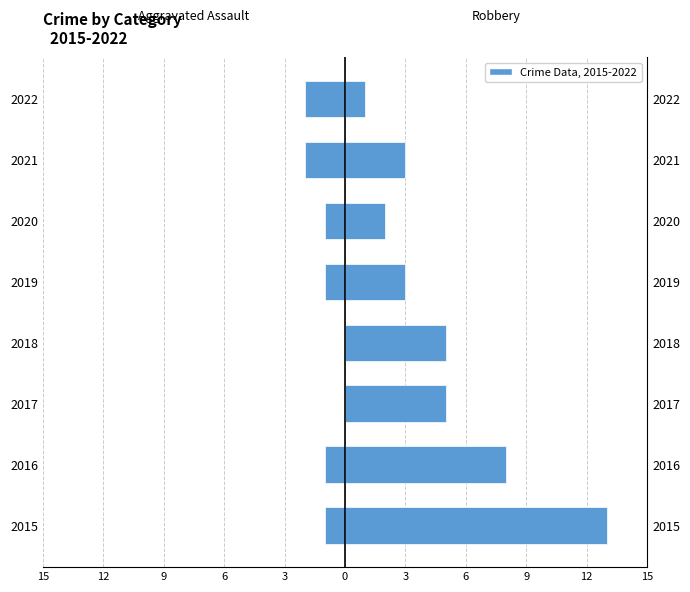

The value of Robbery at 2016 is 8. True or false?

True